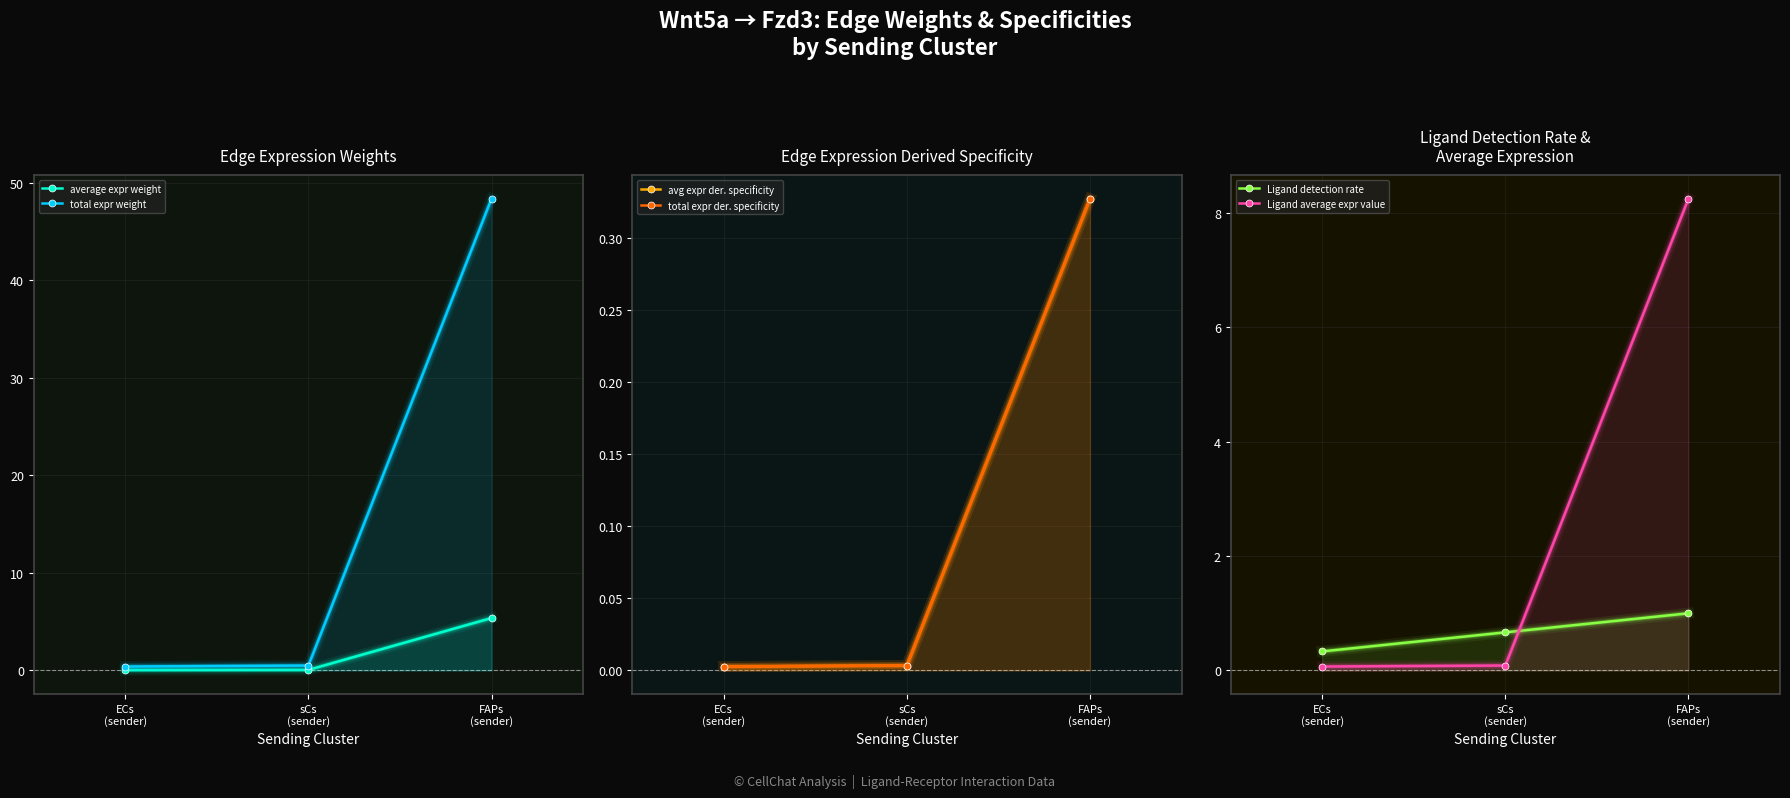

What is the difference between the maximum and minimum values in the average expr weight series?

5.3